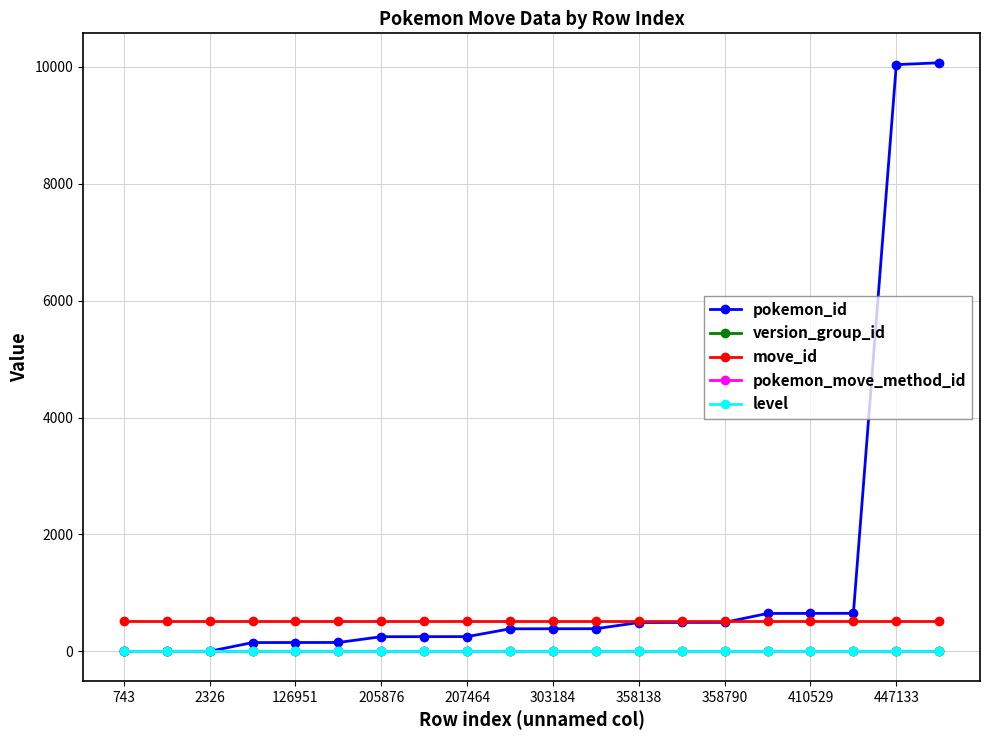

Which series has the widest spread of values?

pokemon_id